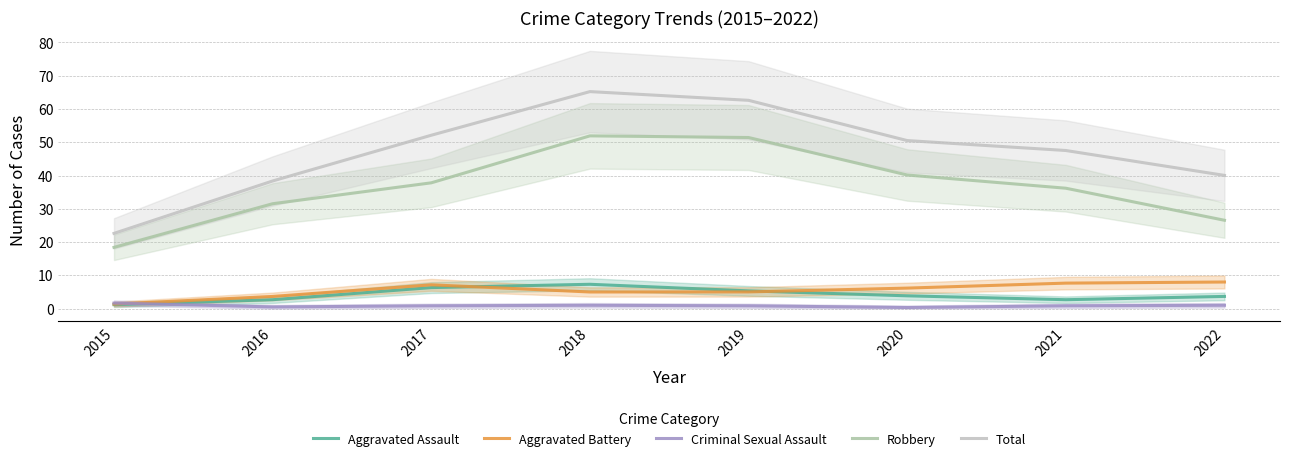

Rank the categories by Aggravated Assault value from highest to lowest.

2018, 2017, 2019, 2020, 2022, 2016, 2021, 2015